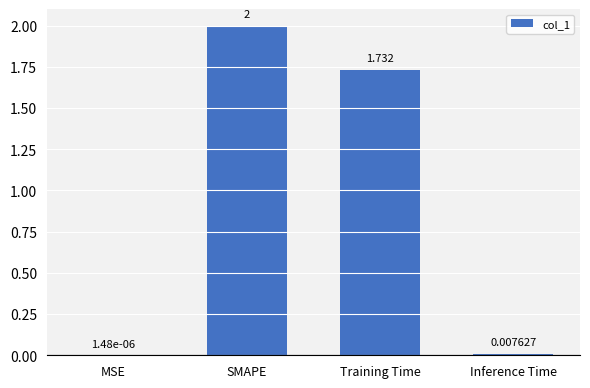

Which has a higher value, Inference Time or Training Time?

Training Time